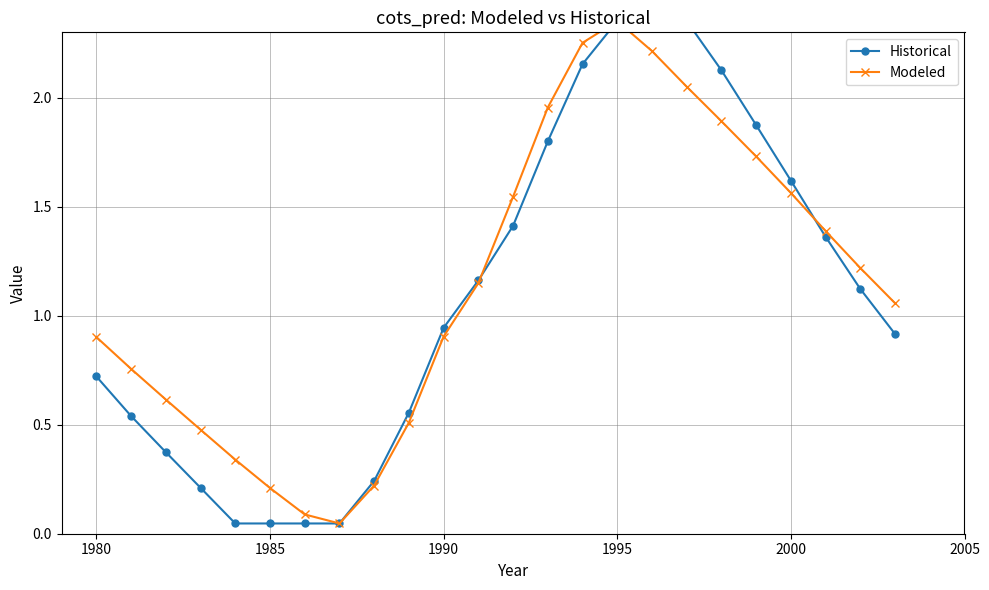

What is the difference between the maximum and minimum values in the Modeled series?

2.3